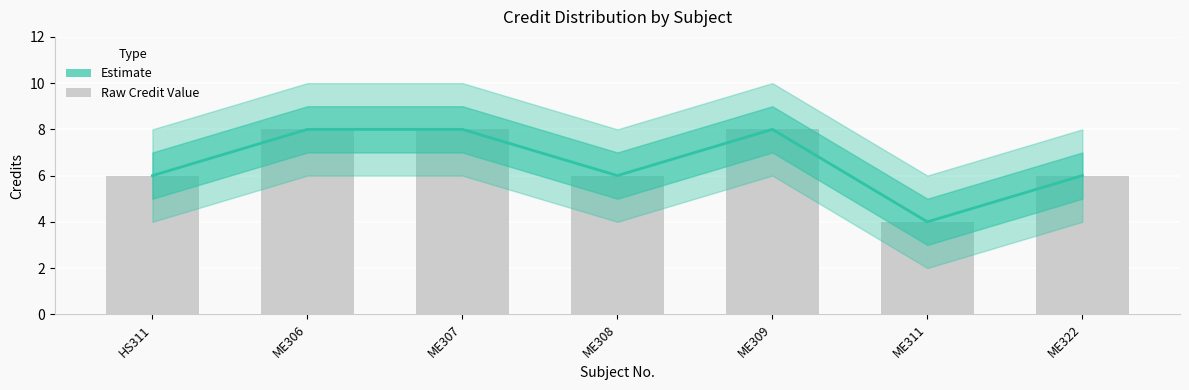

Reading right to left, extract all data points from this chart.

ME322=6	ME311=4	ME309=8	ME308=6	ME307=8	ME306=8	HS311=6